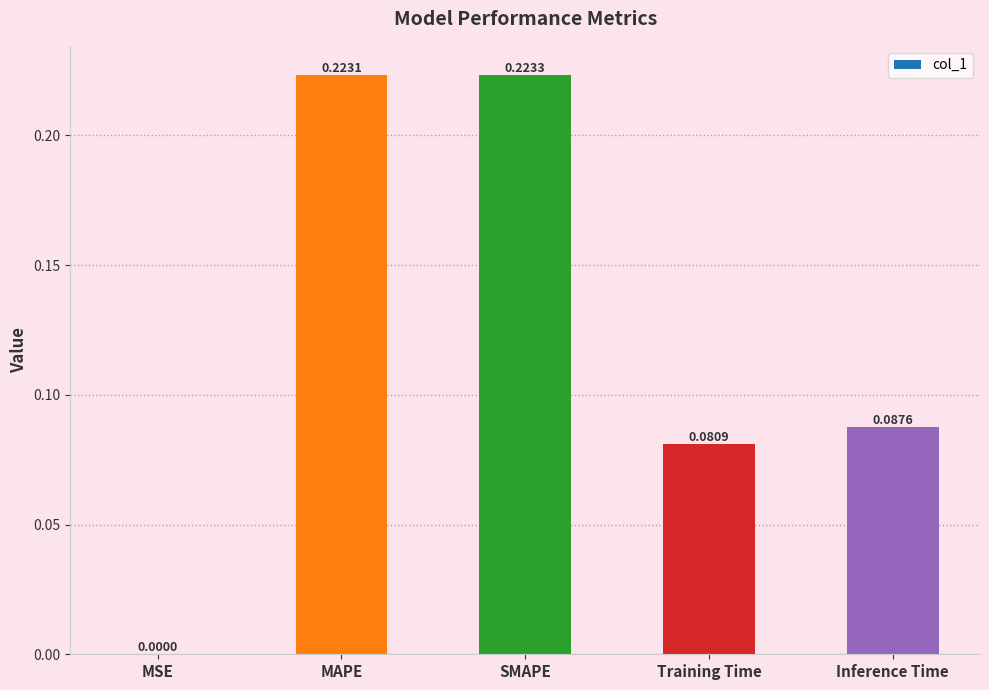

What is the change in value from MSE to SMAPE?

+0.2